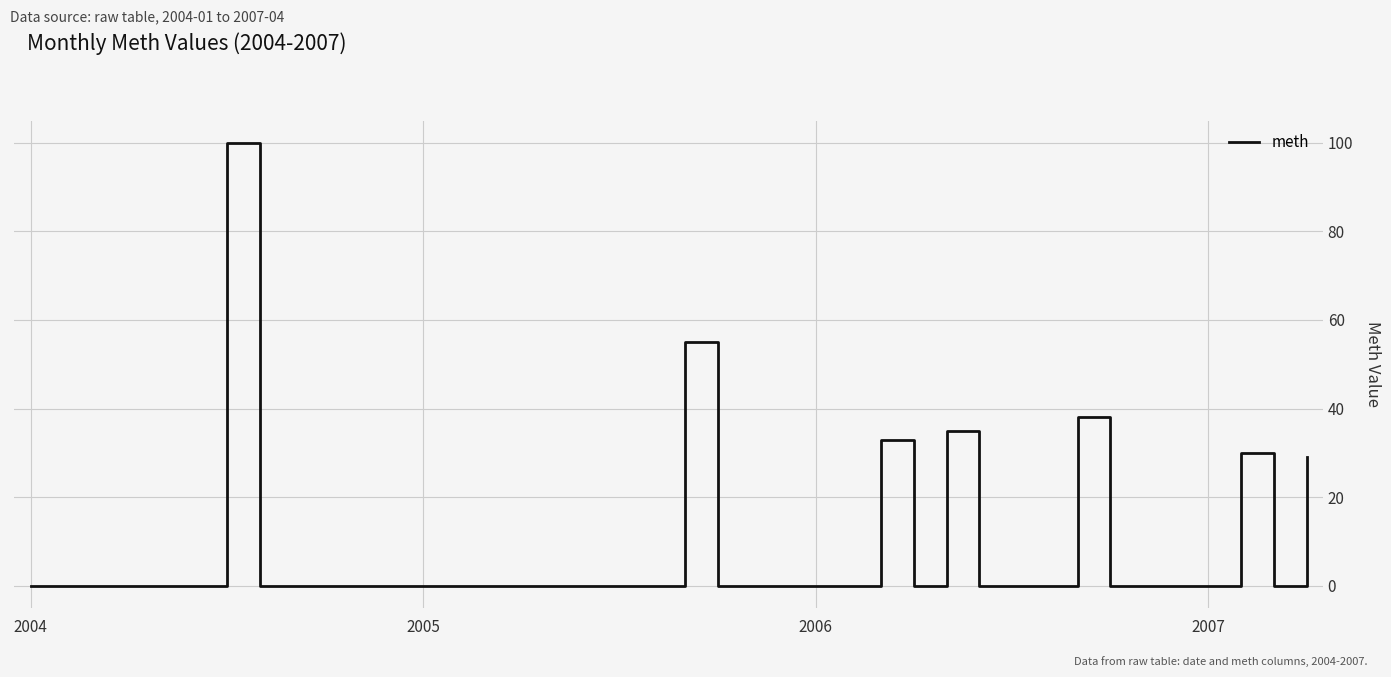

True or false: the data has more than 1 interior local peaks.

True